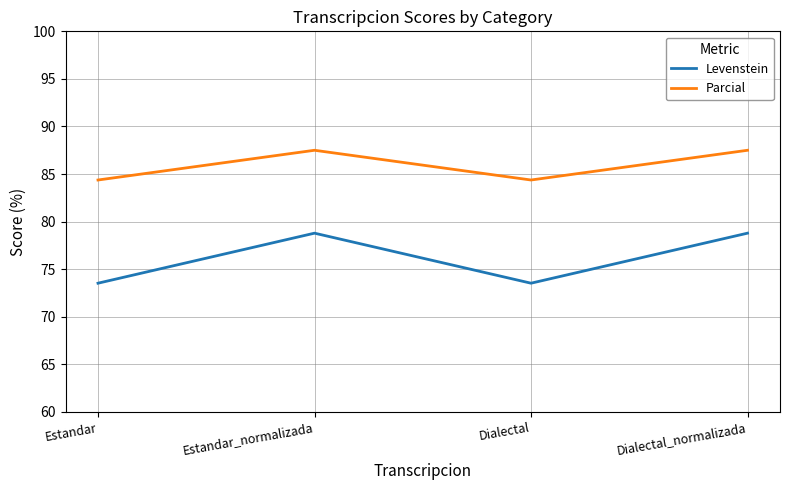

What is the smallest value displayed?

73.5